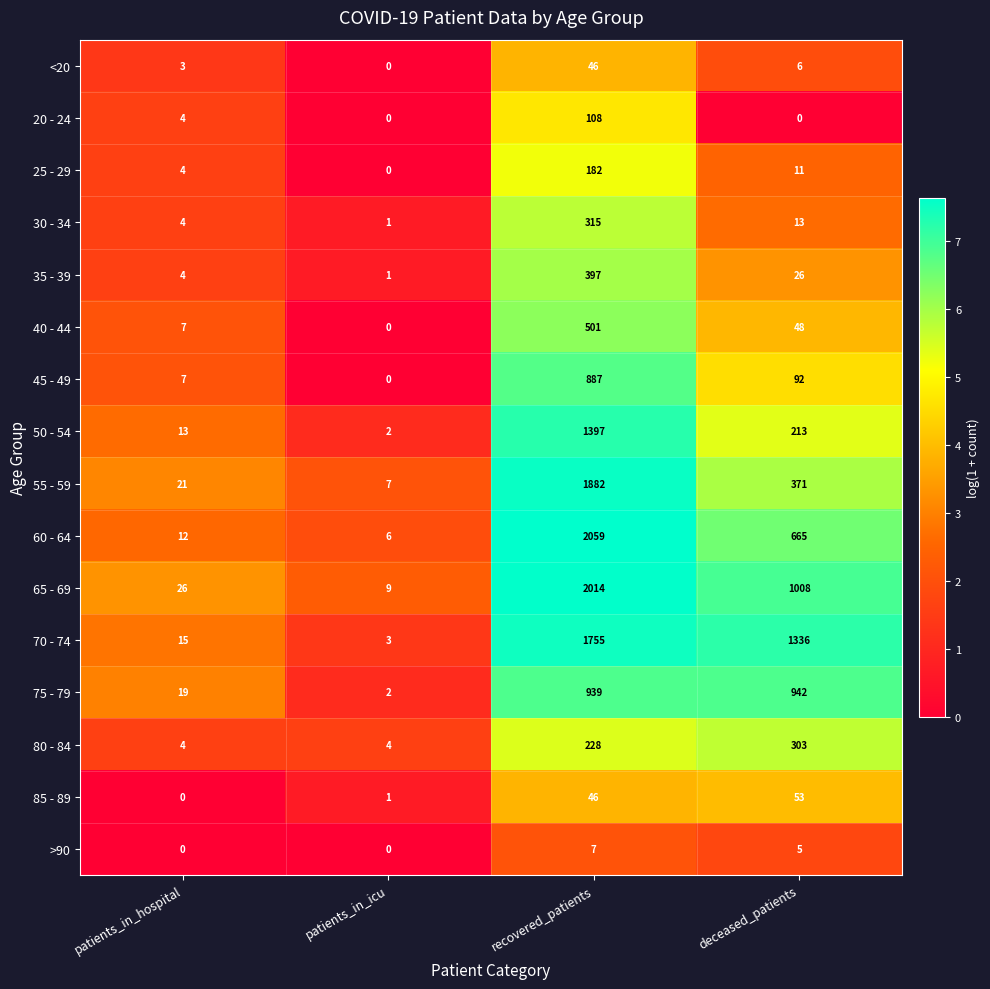

Count the 80 - 84 values in the range 4 to 303.

4